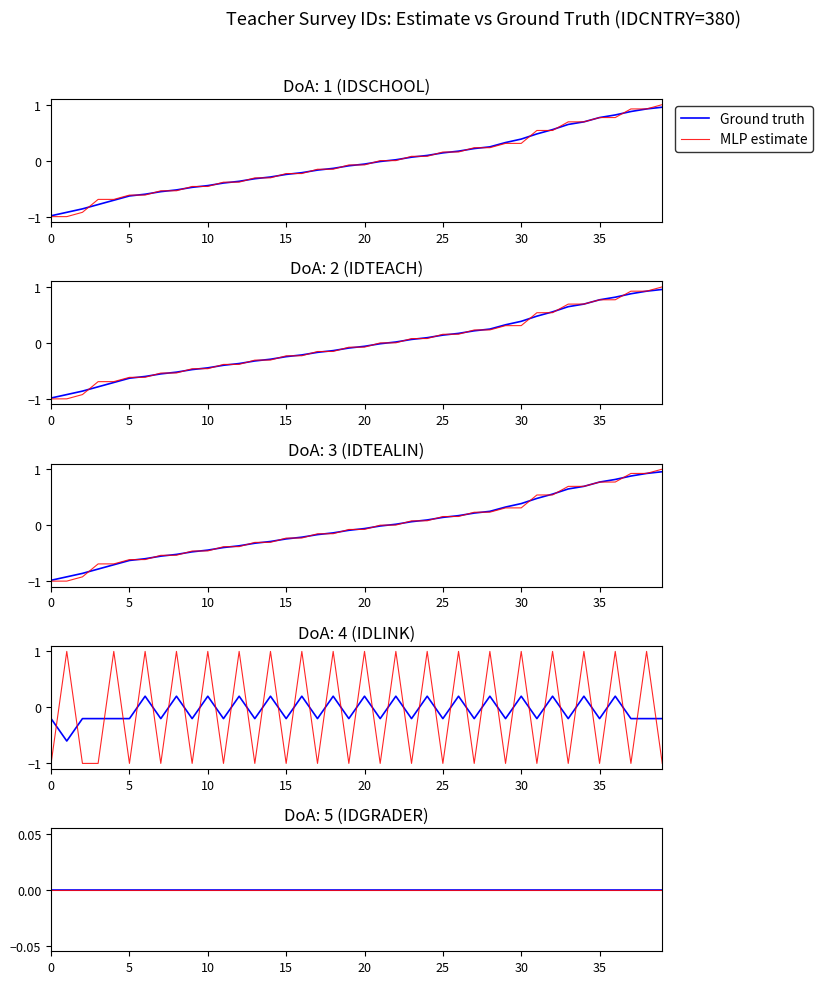

What is the maximum value for IDLINK?

1.0